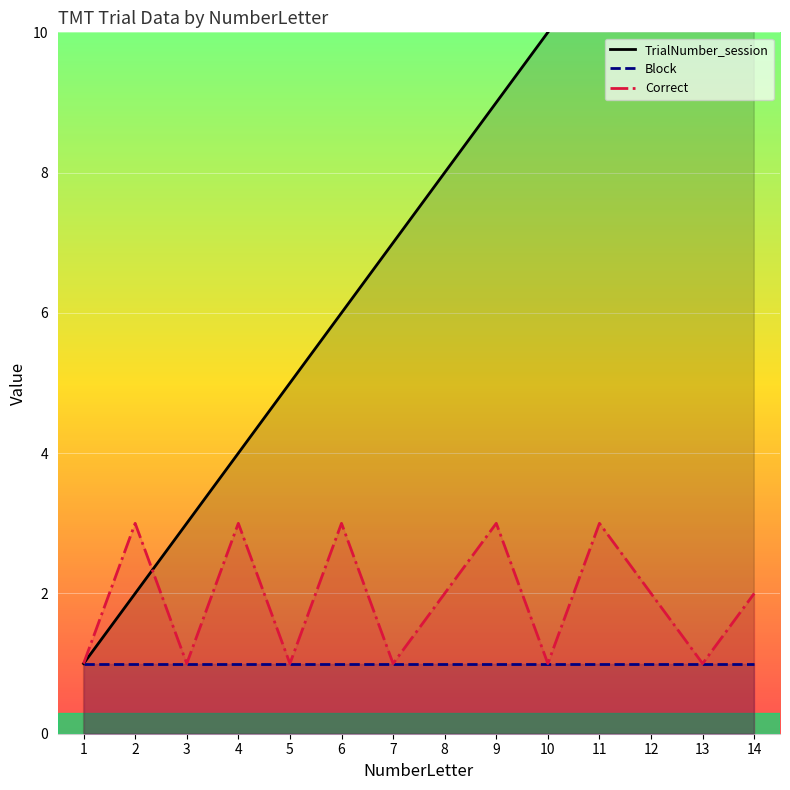

Where is the first local maximum for Correct?

2